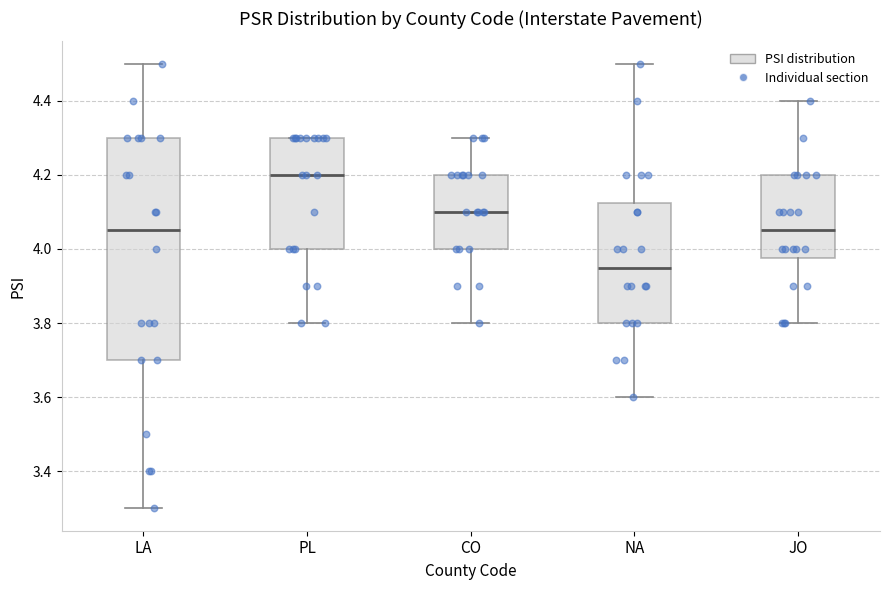

Which box is the tallest, from its lower edge to its upper edge?

LA